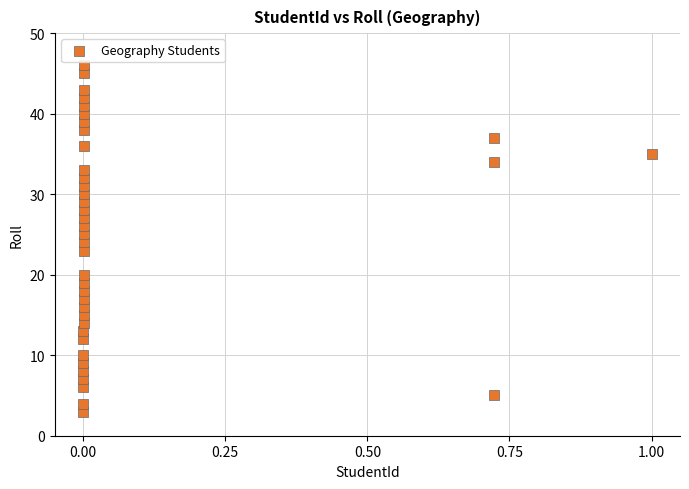

What is the range of Y values (max minus min)?

43